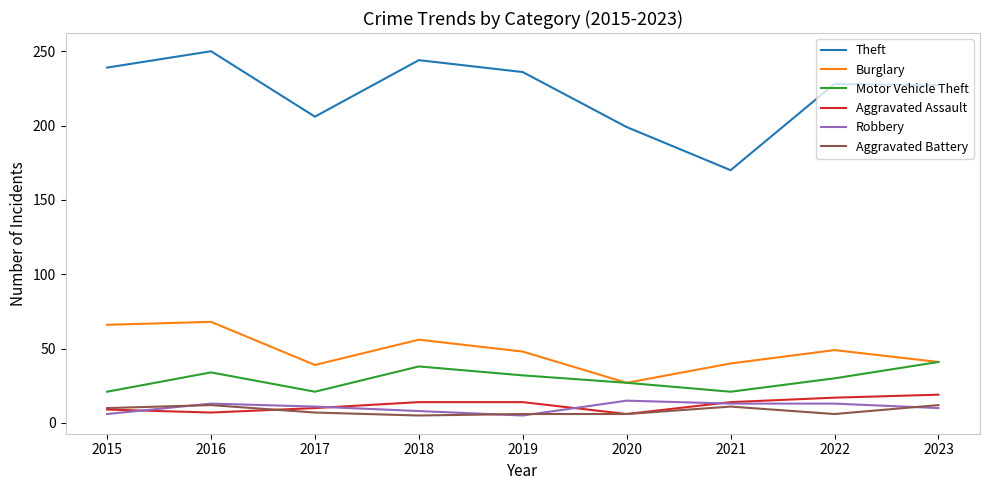

Is it true that Aggravated Assault equals 17 at 2022?

True